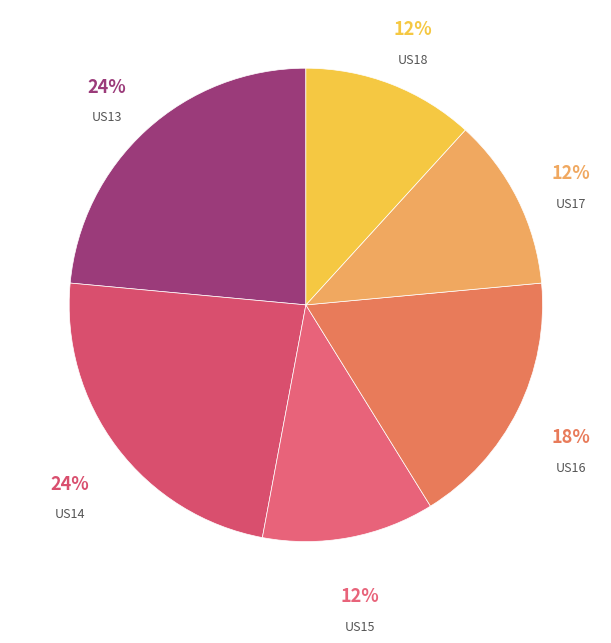

How many segments does this pie chart have?

6